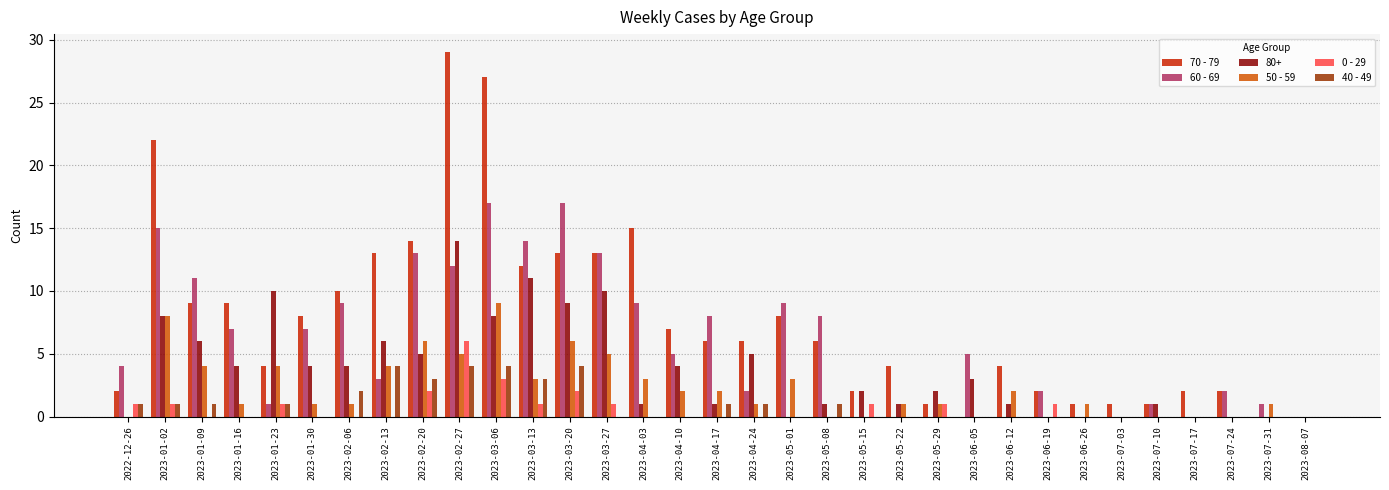

What is the sum of the 60 - 69 values at 2023-02-20 and 2023-08-07?

13